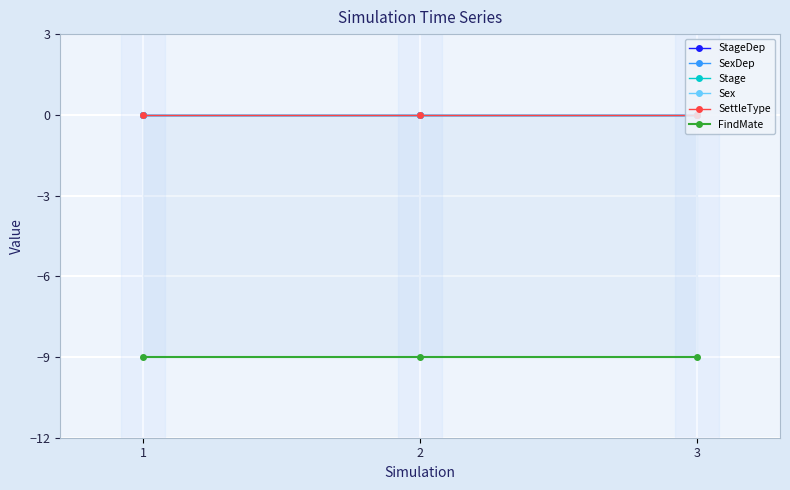

True or false: SettleType has a value of 0 at 1.

True